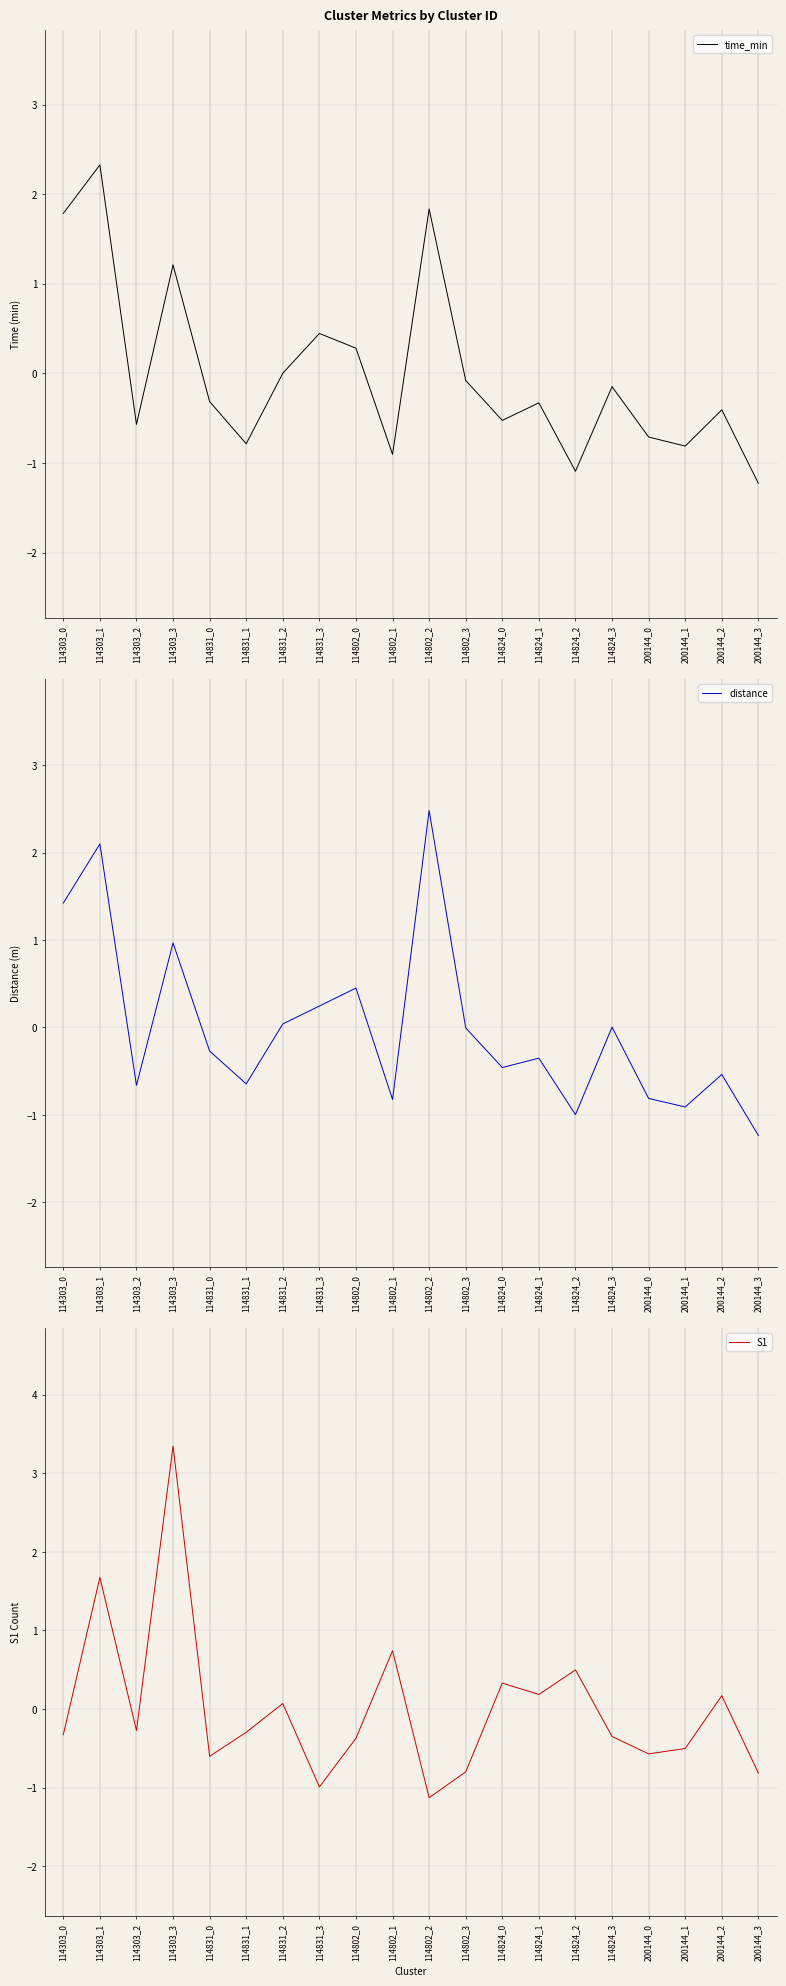

How many data points in time_min are less than 0?

13